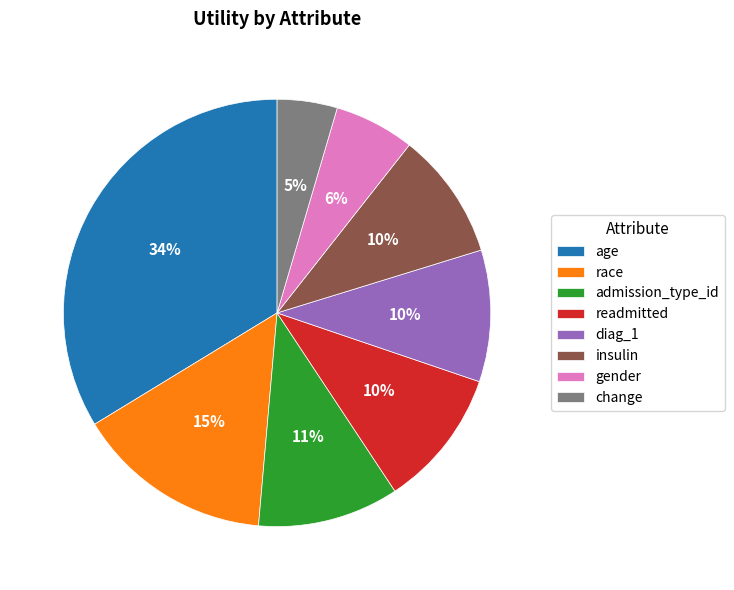

Is the sum of change and gender greater than half?

No